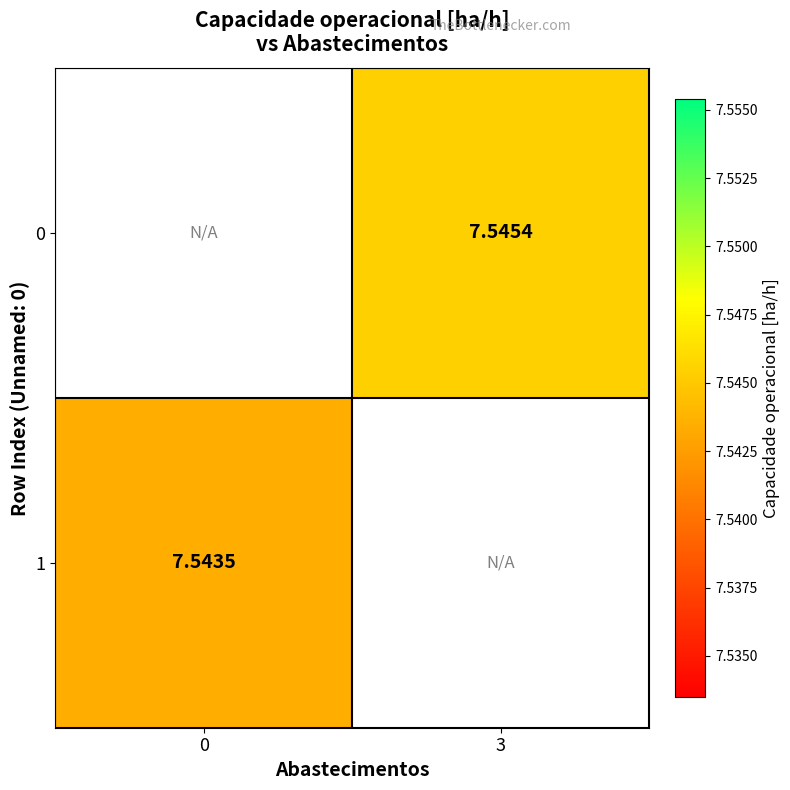

Which has a higher value, 0 or 3?

3